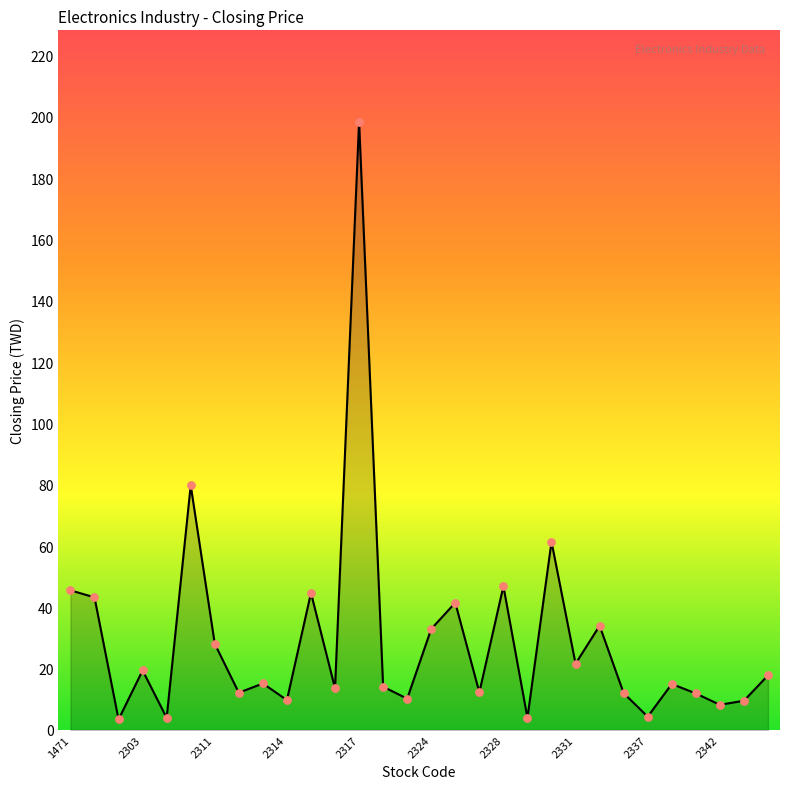

What is the greatest value displayed?

198.5